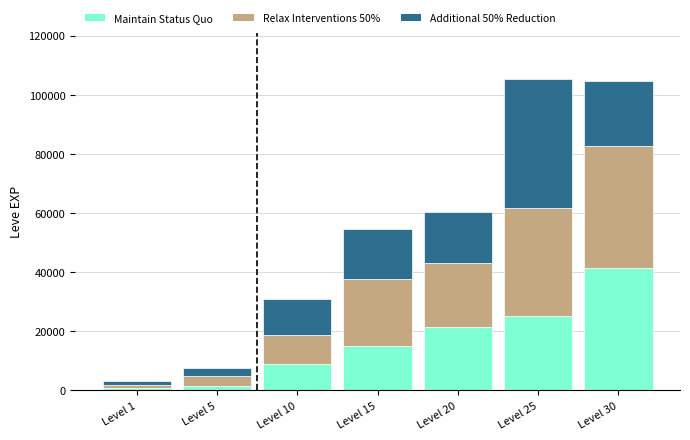

Does the chart contain stacked bars?

Yes